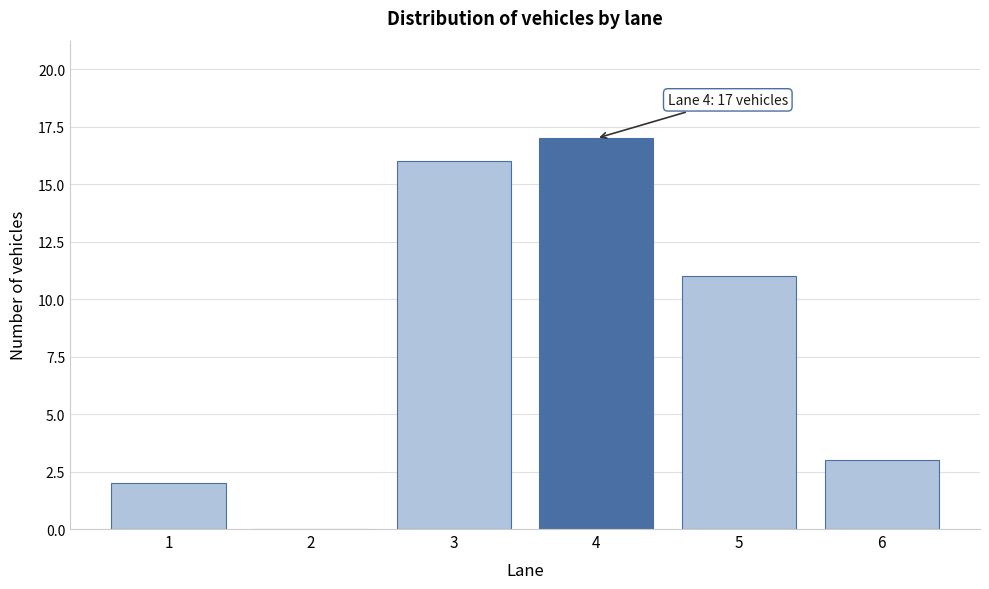

Reading right to left, transcribe all the data shown in this chart.

6=3	5=11	4=17	3=16	2=0	1=2